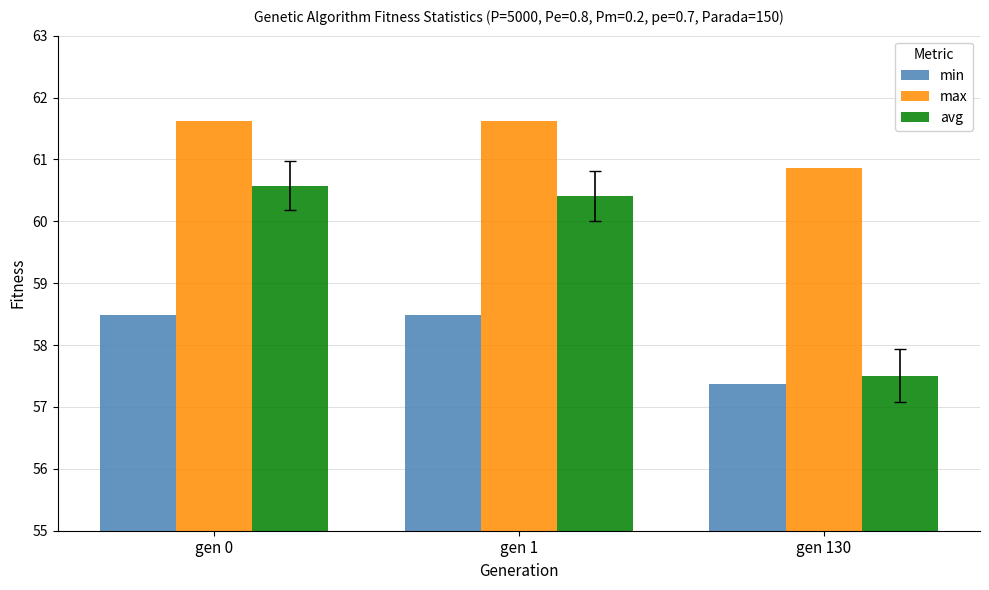

True or false: max has a value of 60.9 at gen 130.

True